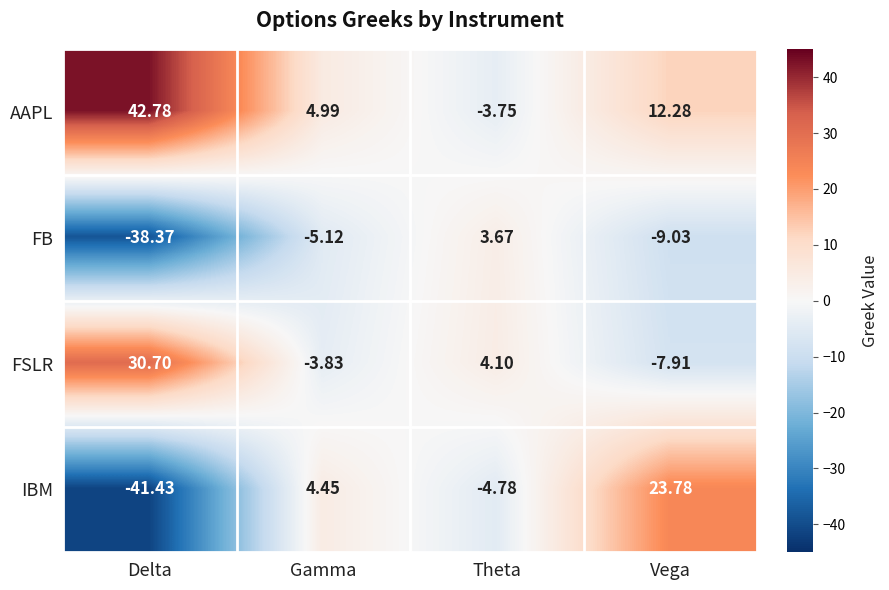

Which series changed the most between Delta and Theta?

AAPL